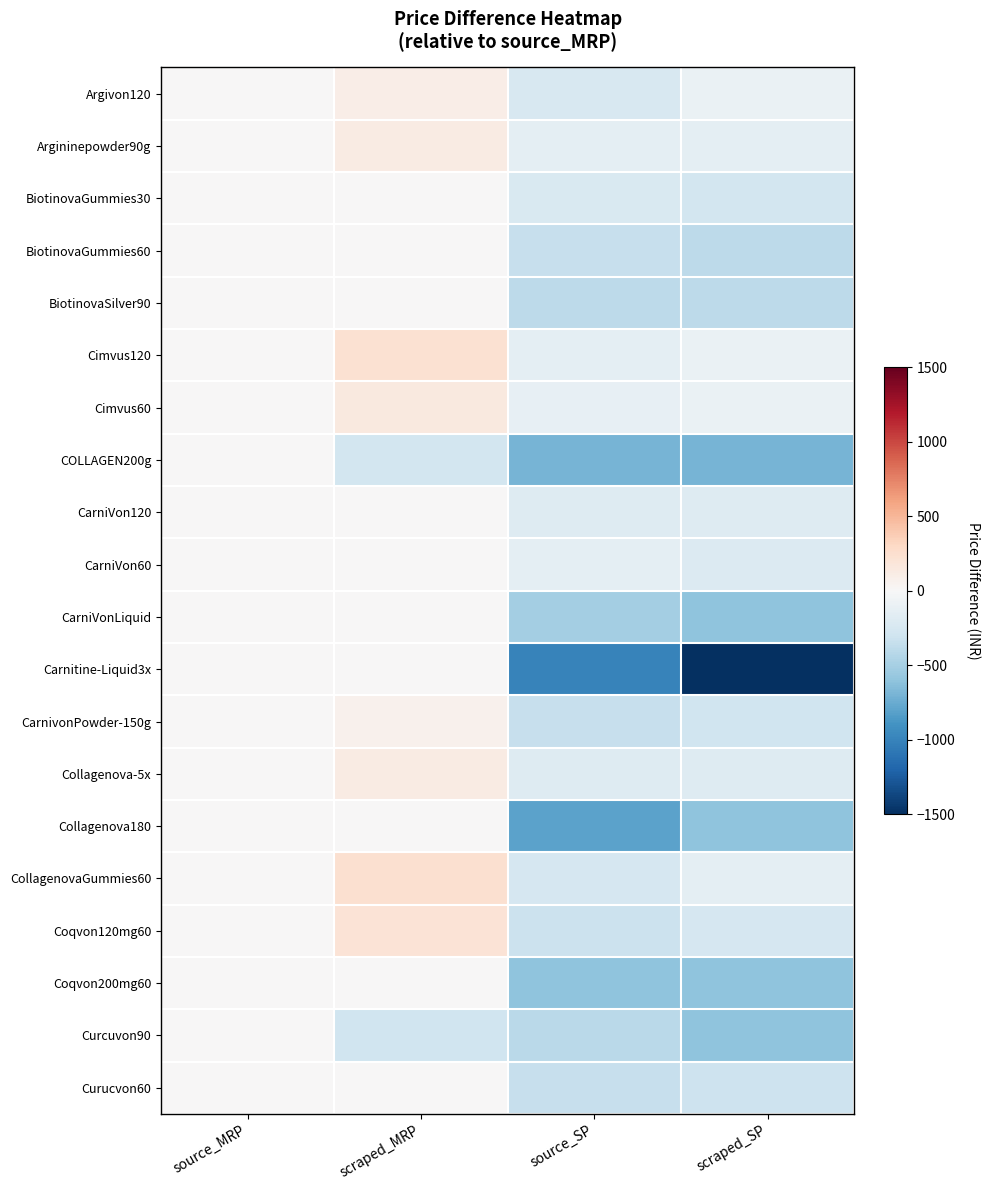

Reading left to right, what are all the values shown in this chart?

Argivon120: source_MRP=0	scraped_MRP=100	source_SP=-246	scraped_SP=-96
Argininepowder90g: source_MRP=0	scraped_MRP=120	source_SP=-151	scraped_SP=-151
BiotinovaGummies30: source_MRP=0	scraped_MRP=0	source_SP=-226	scraped_SP=-276
BiotinovaGummies60: source_MRP=0	scraped_MRP=0	source_SP=-346	scraped_SP=-396
BiotinovaSilver90: source_MRP=0	scraped_MRP=0	source_SP=-396	scraped_SP=-396
Cimvus120: source_MRP=0	scraped_MRP=225	source_SP=-146	scraped_SP=-96
Cimvus60: source_MRP=0	scraped_MRP=150	source_SP=-126	scraped_SP=-101
COLLAGEN200g: source_MRP=0	scraped_MRP=-275	source_SP=-701	scraped_SP=-701
CarniVon120: source_MRP=0	scraped_MRP=0	source_SP=-196	scraped_SP=-196
CarniVon60: source_MRP=0	scraped_MRP=0	source_SP=-151	scraped_SP=-201
CarniVonLiquid: source_MRP=0	scraped_MRP=0	source_SP=-506	scraped_SP=-601
Carnitine-Liquid3x: source_MRP=0	scraped_MRP=0	source_SP=-1005	scraped_SP=-1501
CarnivonPowder-150g: source_MRP=0	scraped_MRP=70	source_SP=-351	scraped_SP=-301
Collagenova-5x: source_MRP=0	scraped_MRP=125	source_SP=-196	scraped_SP=-196
Collagenova180: source_MRP=0	scraped_MRP=0	source_SP=-801	scraped_SP=-605
CollagenovaGummies60: source_MRP=0	scraped_MRP=245	source_SP=-251	scraped_SP=-151
Coqvon120mg60: source_MRP=0	scraped_MRP=200	source_SP=-326	scraped_SP=-251
Coqvon200mg60: source_MRP=0	scraped_MRP=0	source_SP=-600	scraped_SP=-600
Curcuvon90: source_MRP=0	scraped_MRP=-300	source_SP=-400	scraped_SP=-605
Curucvon60: source_MRP=0	scraped_MRP=0	source_SP=-351	scraped_SP=-305